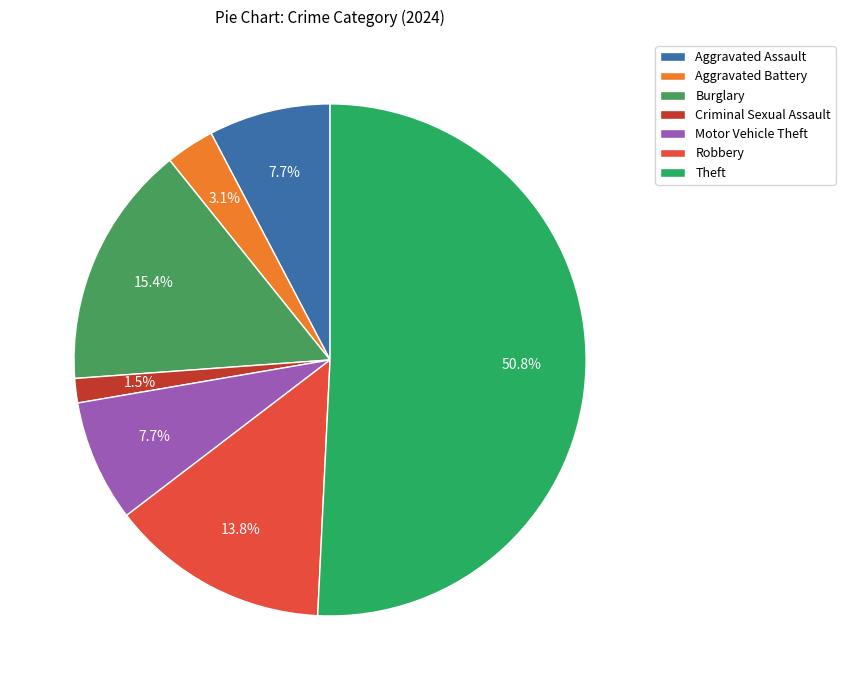

True or false: Criminal Sexual Assault accounts for 9% of the total.

False